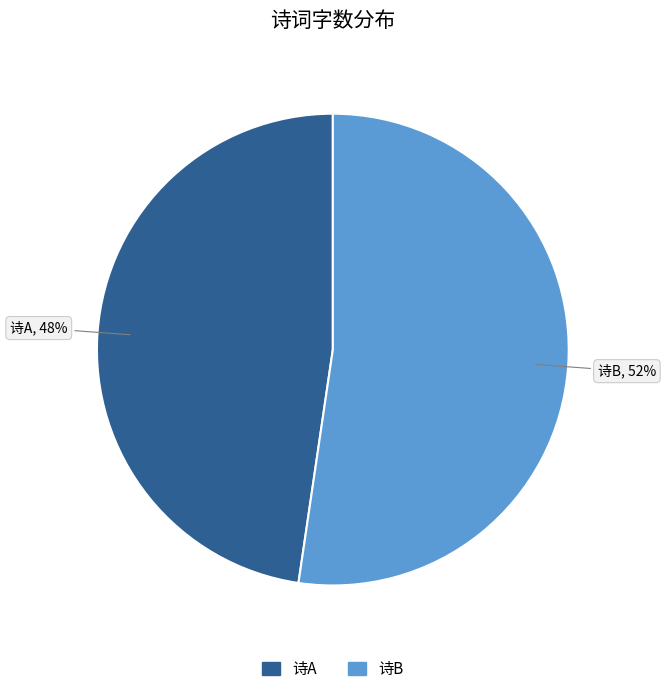

To the nearest percent, what is the combined percentage of 诗A and 诗B?

100%